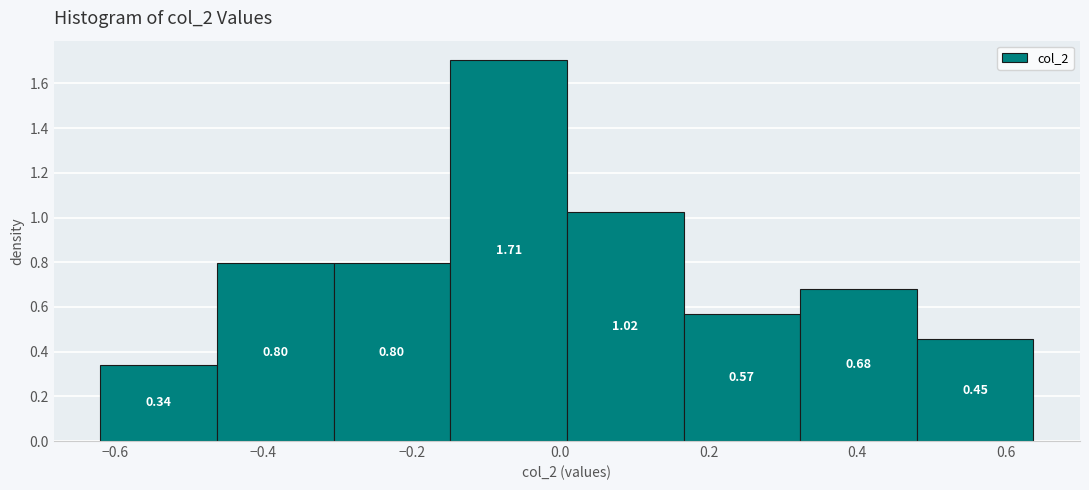

Which range on the x-axis has the tallest bar?

-0.14 to 0.00